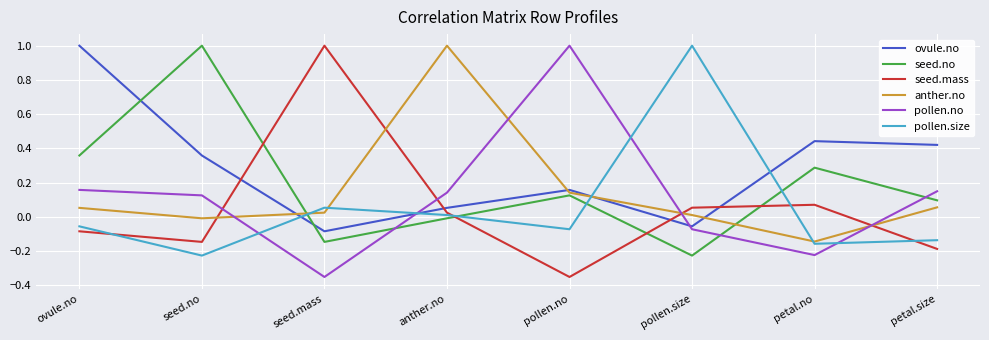

At which label does anther.no reach its minimum?

petal.no